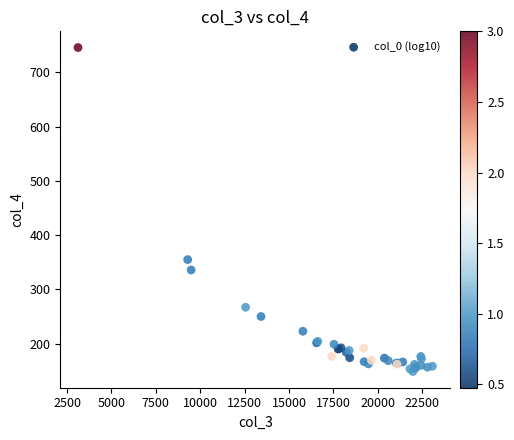

What Y value in the scatter plot is closest to 447?

355.0